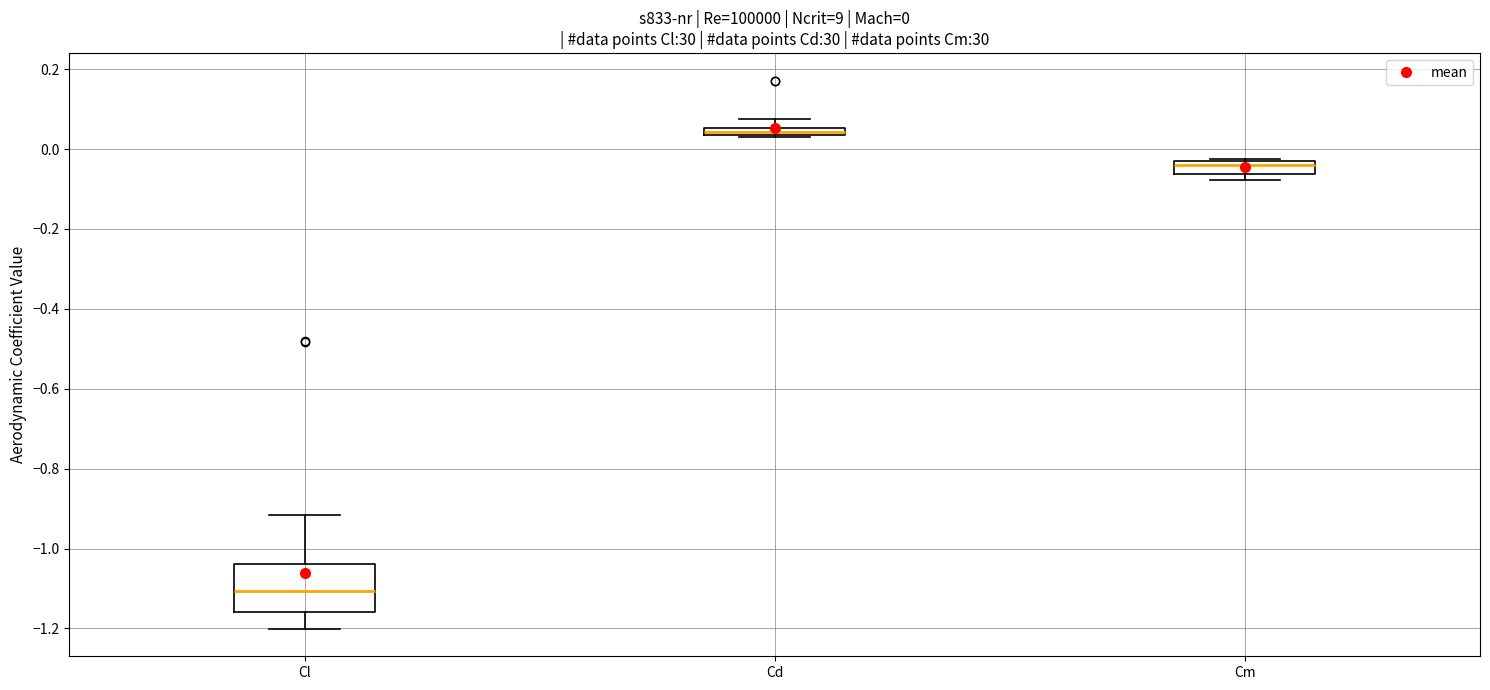

Which box's median line is the lowest?

Cl